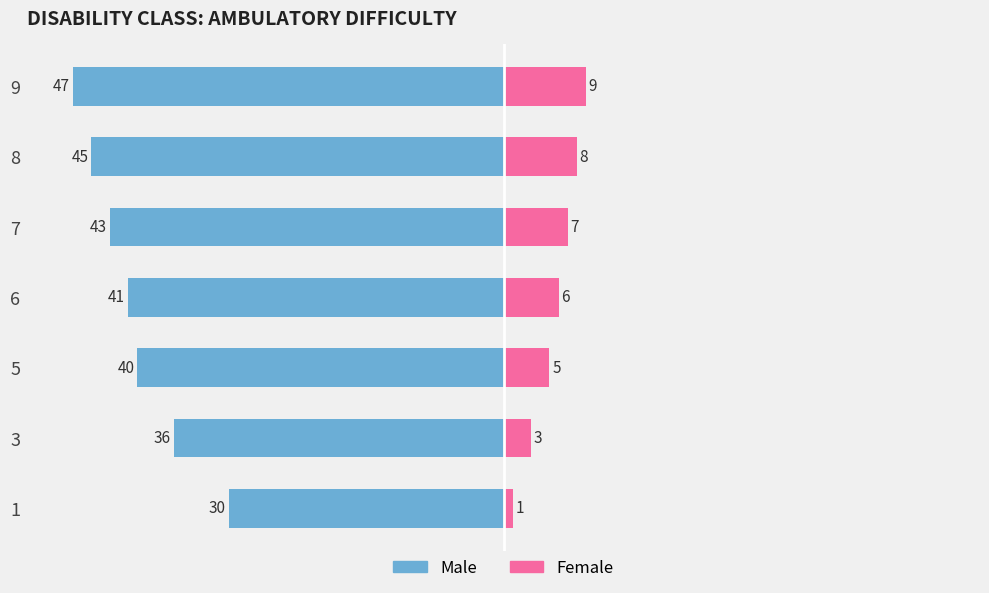

What is the value of the Female bar at the 3rd from the left?

5